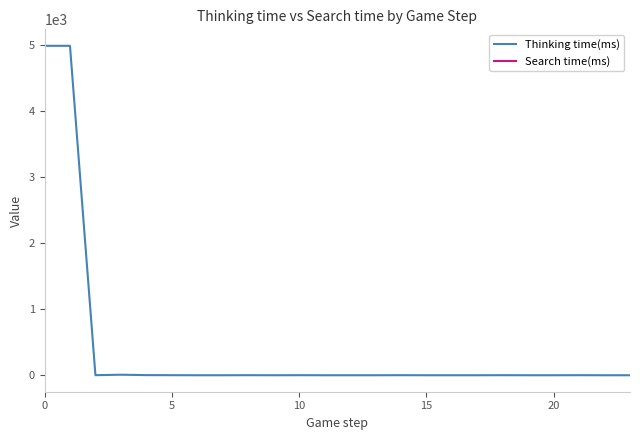

Rank the series at 14 from lowest to highest value.

Thinking time(ms), Search time(ms)